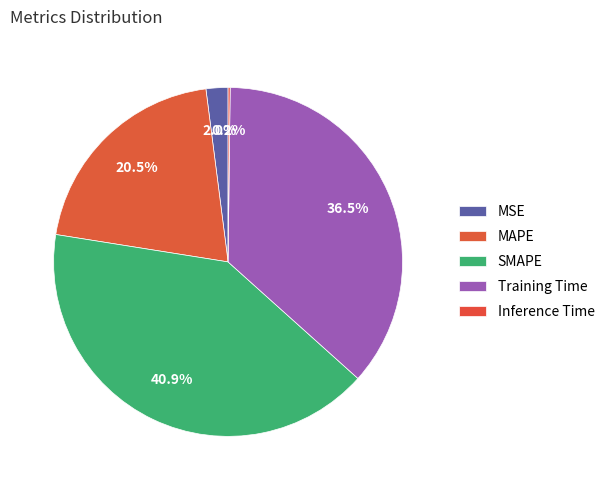

What is the largest slice in the pie chart?

SMAPE